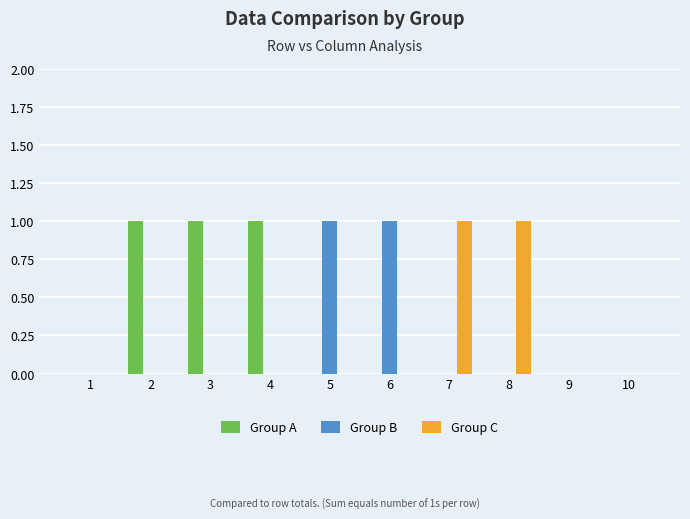

What is the maximum value for Group B?

1